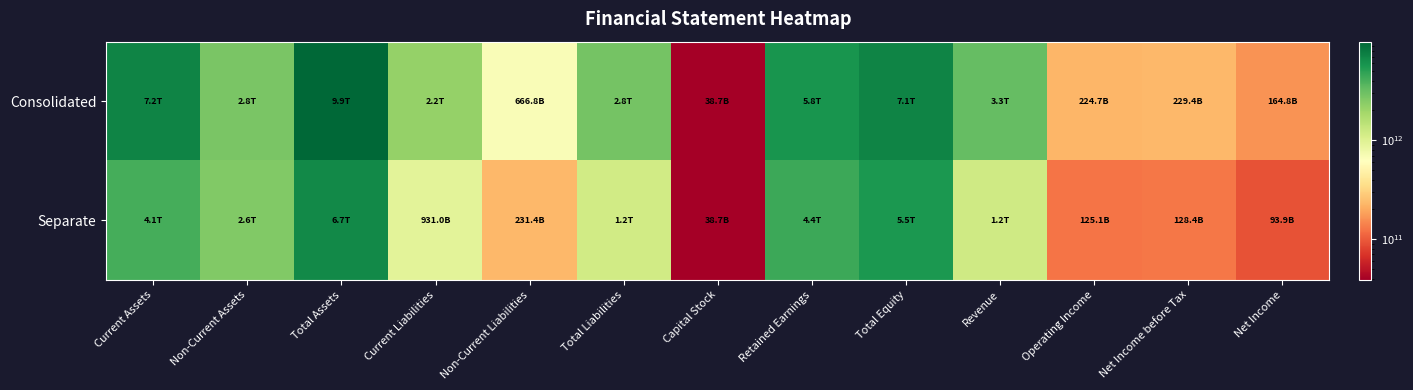

Which series has the largest total across all categories?

Consolidated